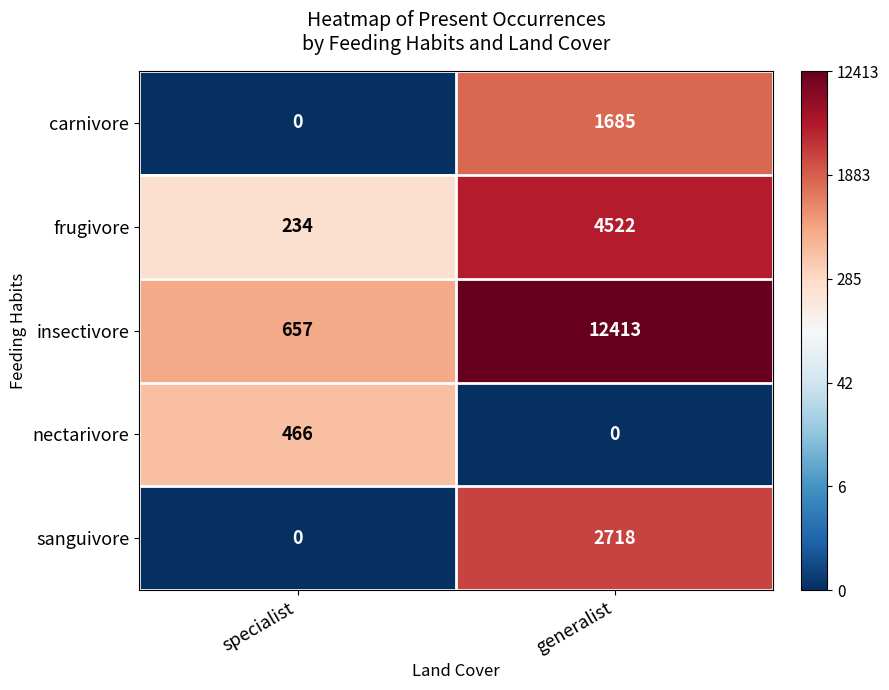

Reading left to right, list all the values displayed in this chart.

carnivore: 0	1685
frugivore: 234	4522
insectivore: 657	12413
nectarivore: 466	0
sanguivore: 0	2718